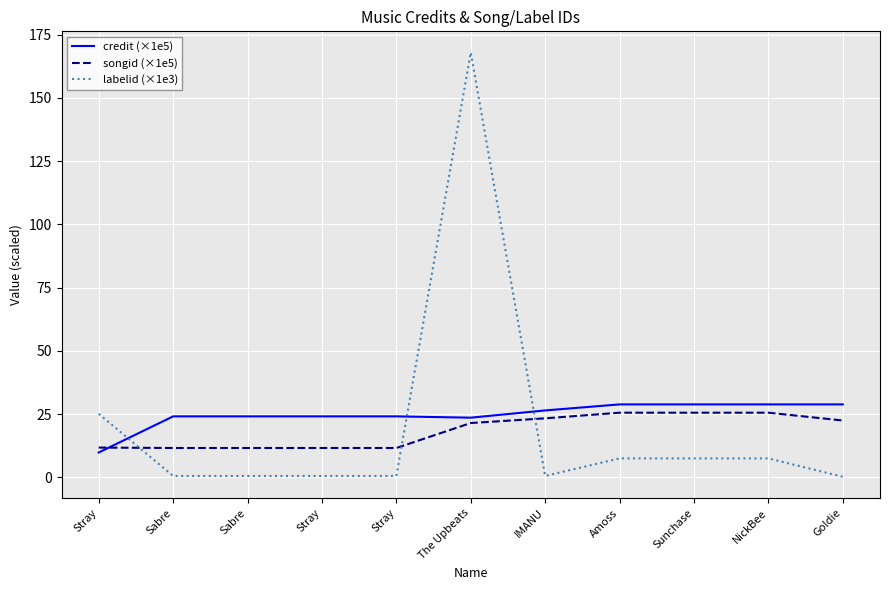

What is the highest value of the songid (×1e5) series?

25.6